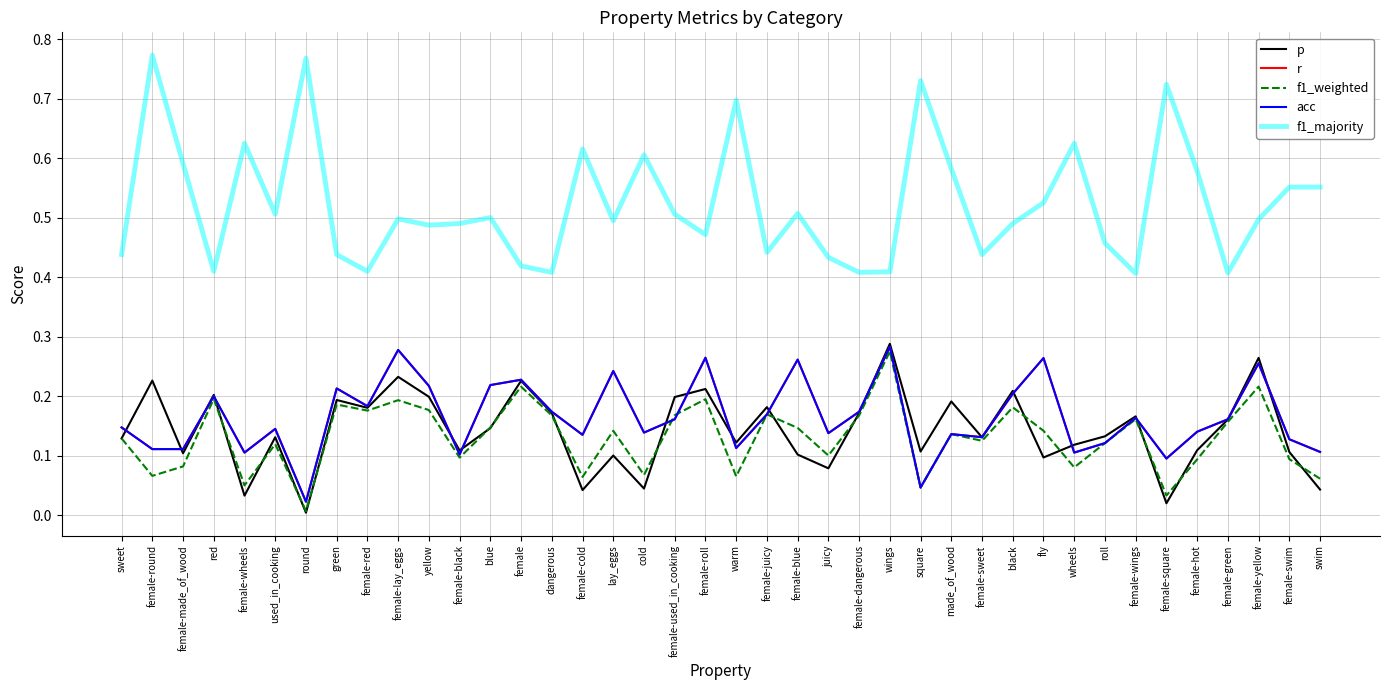

Which series changed the most between made_of_wood and black?

f1_majority